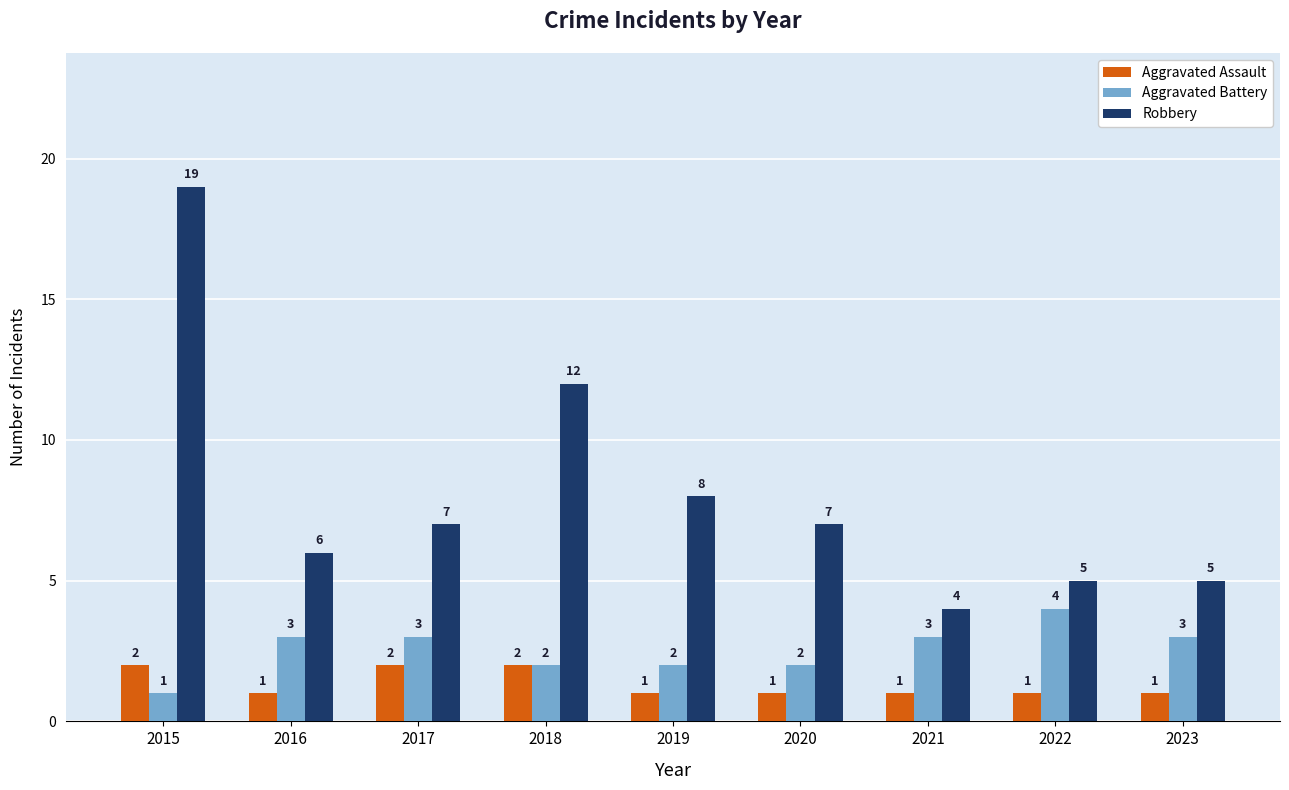

Rank the series at 2016 from highest to lowest value.

Robbery, Aggravated Battery, Aggravated Assault